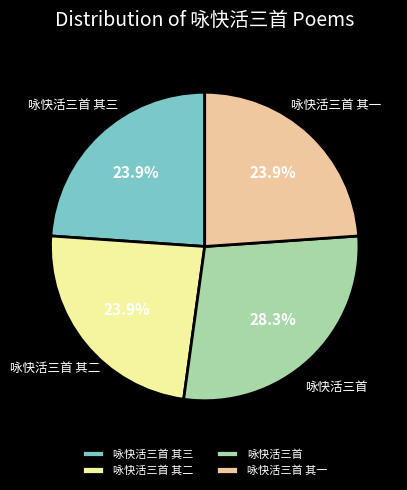

Count the number of slices in the pie.

4